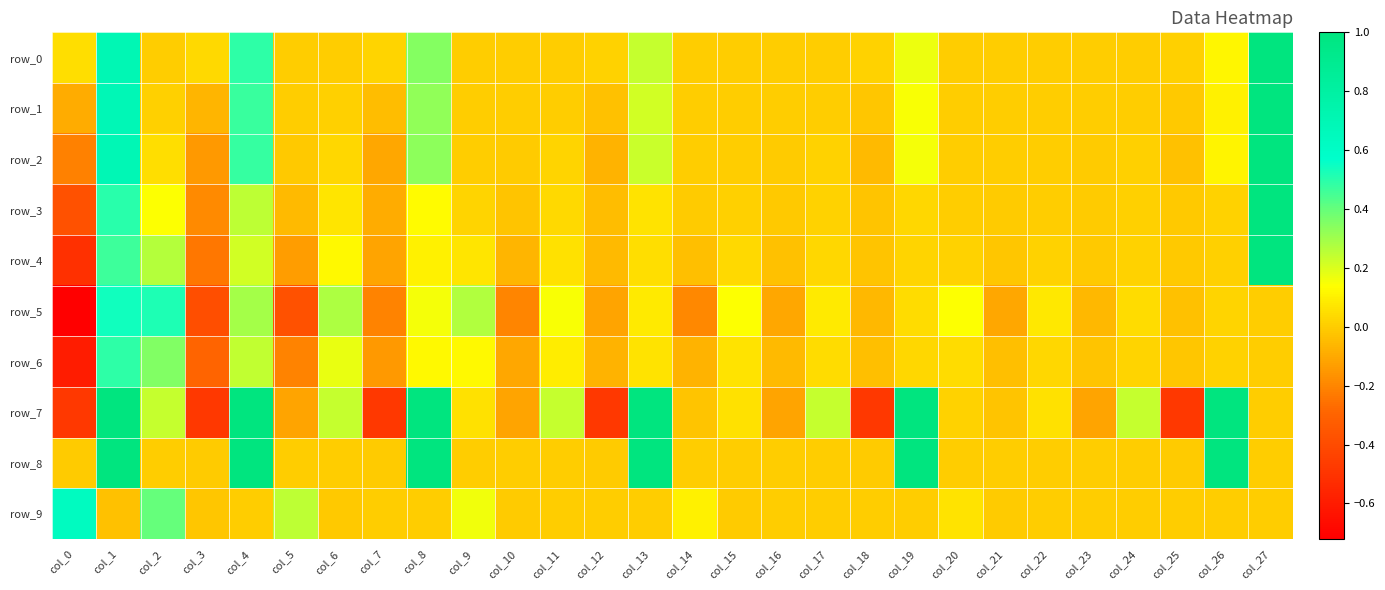

Between col_10 and col_18, which is larger?

col_18